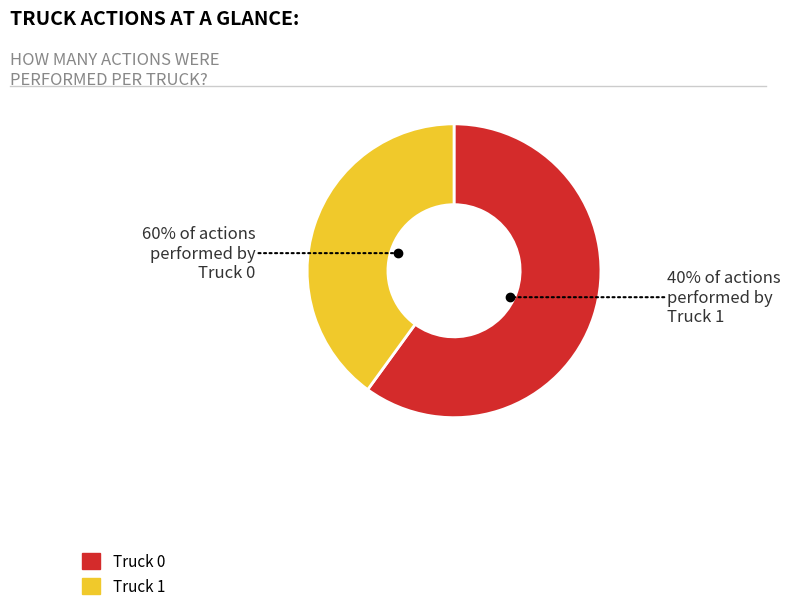

Count the number of slices in the pie.

2